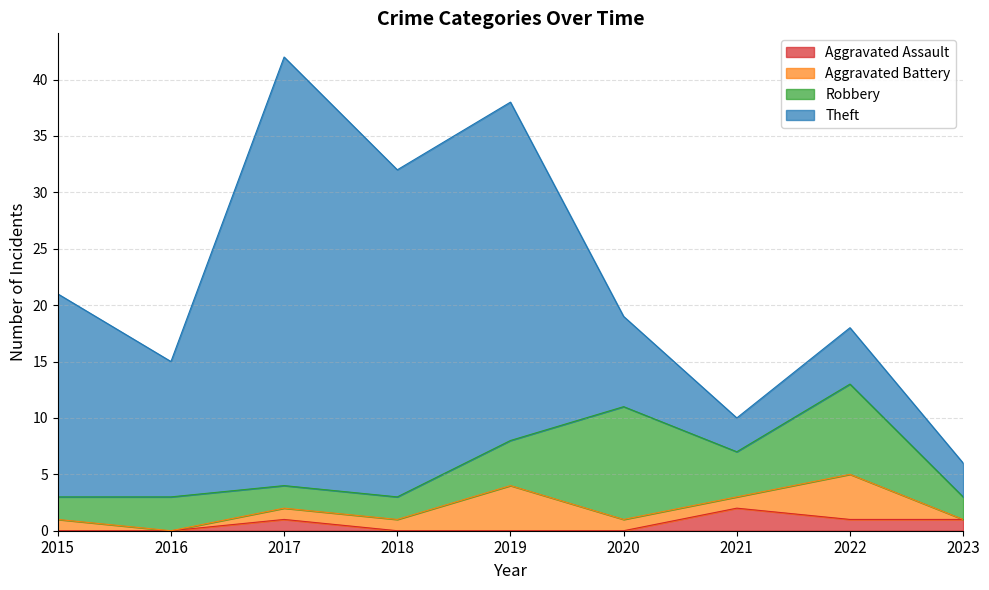

Reading left to right, what are all the values shown in this chart?

Aggravated Assault: 0	0	1	0	0	0	2	1	1
Aggravated Battery: 1	0	1	1	4	1	1	4	0
Robbery: 2	3	2	2	4	10	4	8	2
Theft: 18	12	38	29	30	8	3	5	3